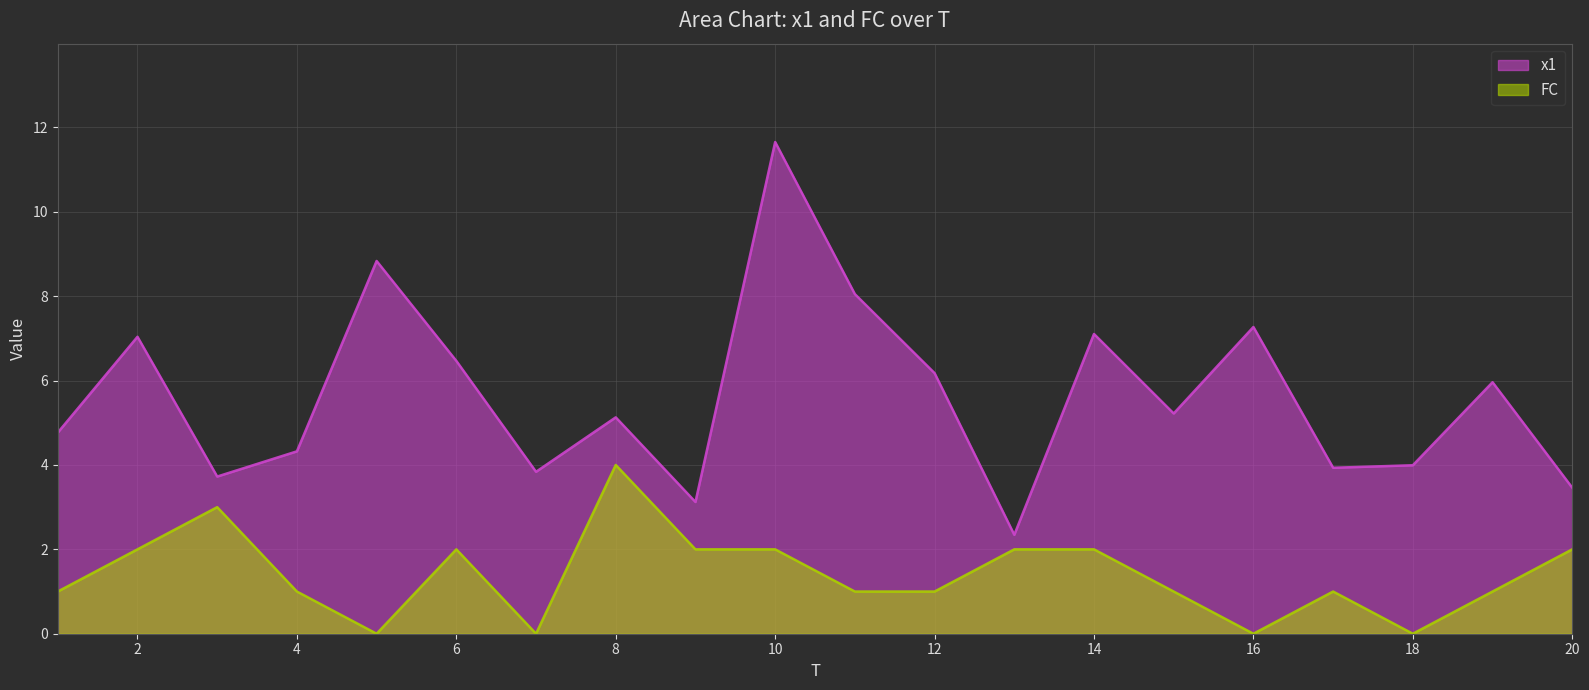

True or false: FC and x1 intersect in this chart.

False